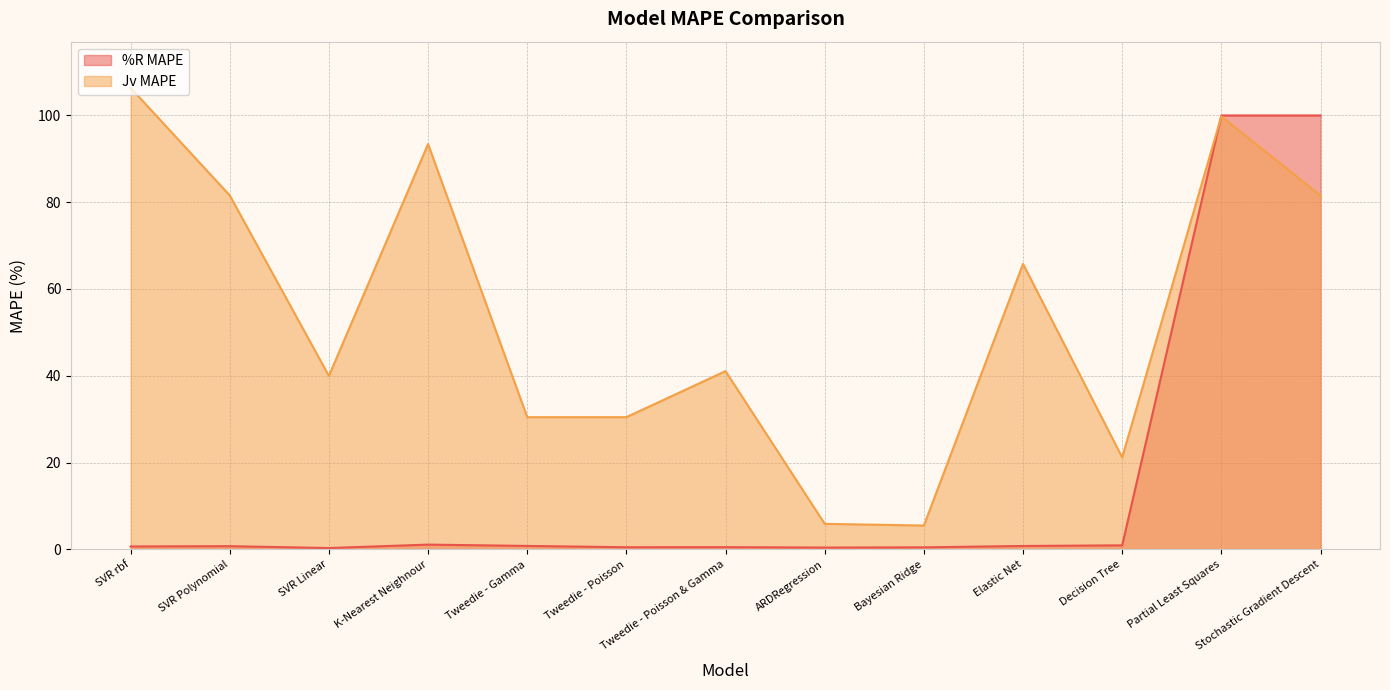

How many lines are shown in the chart?

2